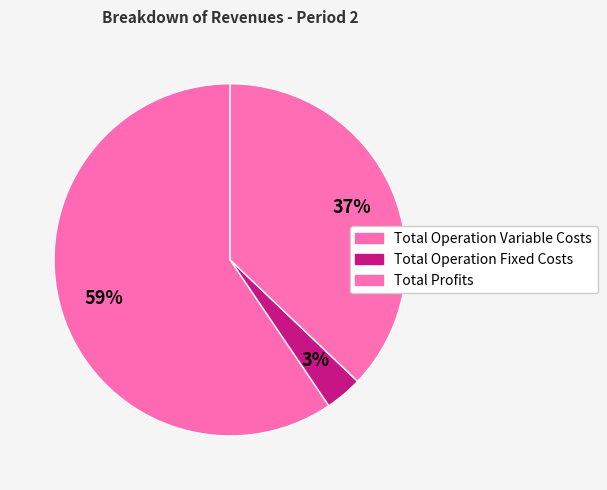

Count the number of slices in the pie.

3